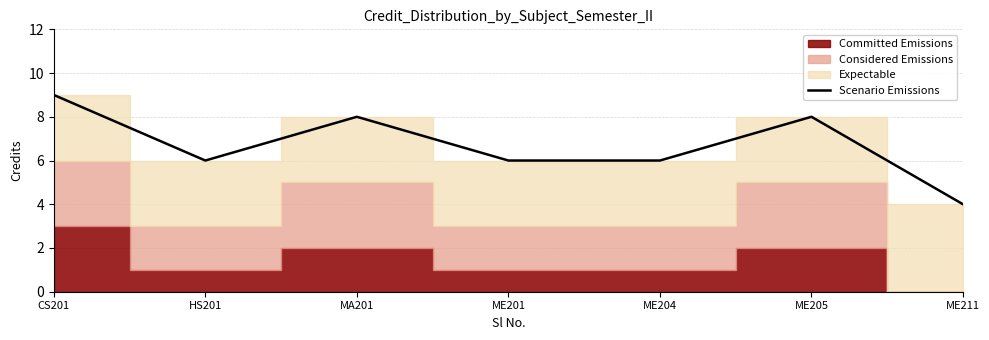

What is the ratio of the value at CS201 to the value at ME201?

1.5